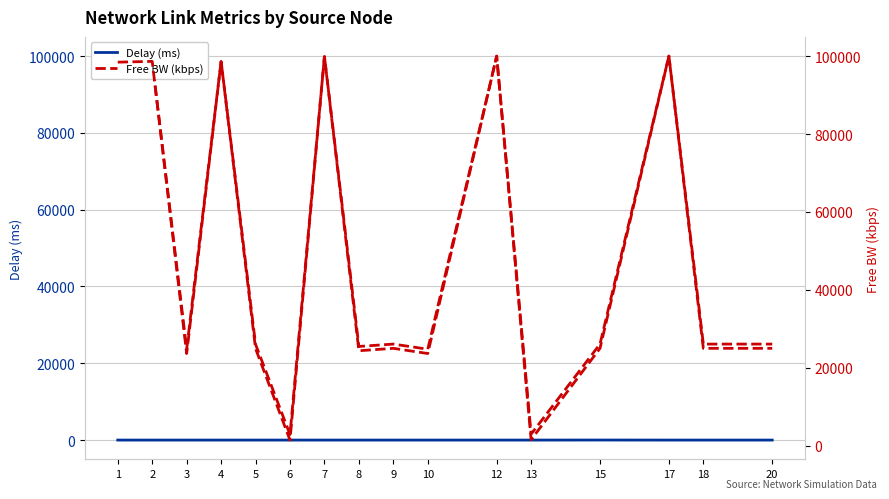

What is the total value across all series at 1?

98446.6